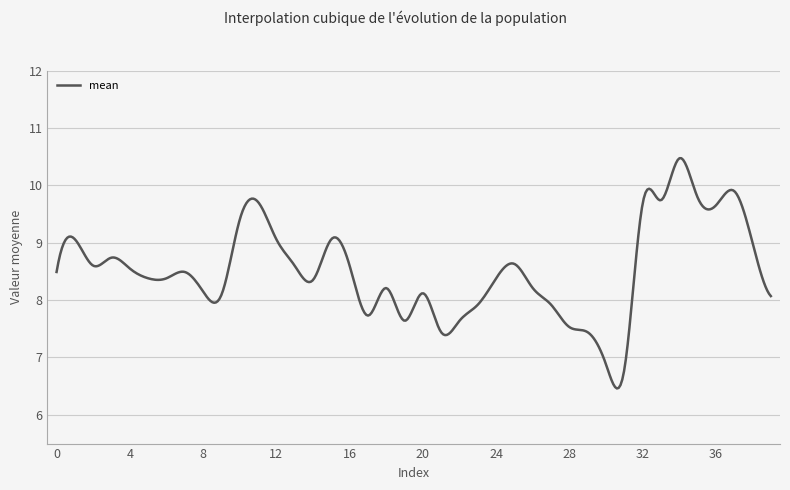

What is the difference between the maximum and minimum values?

4.0